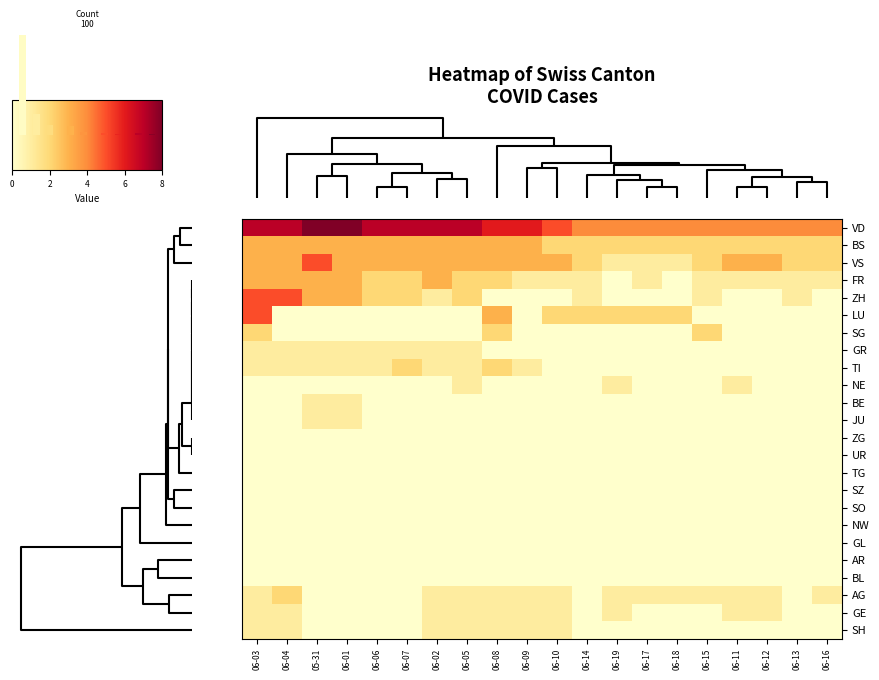

Reading left to right, transcribe all the data shown in this chart.

row_0: 7	7	8	8	7	7	7	7	6	6	5	4	4	4	4	4	4	4	4	4
row_1: 3	3	3	3	3	3	3	3	3	3	2	2	2	2	2	2	2	2	2	2
row_2: 3	3	5	3	3	3	3	3	3	3	3	2	1	1	1	2	3	3	2	2
row_3: 3	3	3	3	2	2	3	2	2	1	1	1	0	1	0	1	1	1	1	1
row_4: 5	5	3	3	2	2	1	2	0	0	0	1	0	0	0	1	0	0	1	0
row_5: 5	0	0	0	0	0	0	0	3	0	2	2	2	2	2	0	0	0	0	0
row_6: 2	0	0	0	0	0	0	0	2	0	0	0	0	0	0	2	0	0	0	0
row_7: 1	1	1	1	1	1	1	1	0	0	0	0	0	0	0	0	0	0	0	0
row_8: 1	1	1	1	1	2	1	1	2	1	0	0	0	0	0	0	0	0	0	0
row_9: 0	0	0	0	0	0	0	1	0	0	0	0	1	0	0	0	1	0	0	0
row_10: 0	0	1	1	0	0	0	0	0	0	0	0	0	0	0	0	0	0	0	0
row_11: 0	0	1	1	0	0	0	0	0	0	0	0	0	0	0	0	0	0	0	0
row_12: 0	0	0	0	0	0	0	0	0	0	0	0	0	0	0	0	0	0	0	0
row_13: 0	0	0	0	0	0	0	0	0	0	0	0	0	0	0	0	0	0	0	0
row_14: 0	0	0	0	0	0	0	0	0	0	0	0	0	0	0	0	0	0	0	0
row_15: 0	0	0	0	0	0	0	0	0	0	0	0	0	0	0	0	0	0	0	0
row_16: 0	0	0	0	0	0	0	0	0	0	0	0	0	0	0	0	0	0	0	0
row_17: 0	0	0	0	0	0	0	0	0	0	0	0	0	0	0	0	0	0	0	0
row_18: 0	0	0	0	0	0	0	0	0	0	0	0	0	0	0	0	0	0	0	0
row_19: 0	0	0	0	0	0	0	0	0	0	0	0	0	0	0	0	0	0	0	0
row_20: 0	0	0	0	0	0	0	0	0	0	0	0	0	0	0	0	0	0	0	0
row_21: 1	2	0	0	0	0	1	1	1	1	1	0	1	1	1	1	1	1	0	1
row_22: 1	1	0	0	0	0	1	1	1	1	1	0	1	0	0	0	1	1	0	0
row_23: 1	1	0	0	0	0	1	1	1	1	1	0	0	0	0	0	0	0	0	0